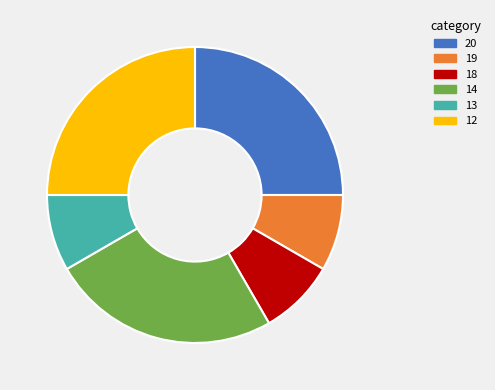

Does 14 account for over 50% of the chart?

No